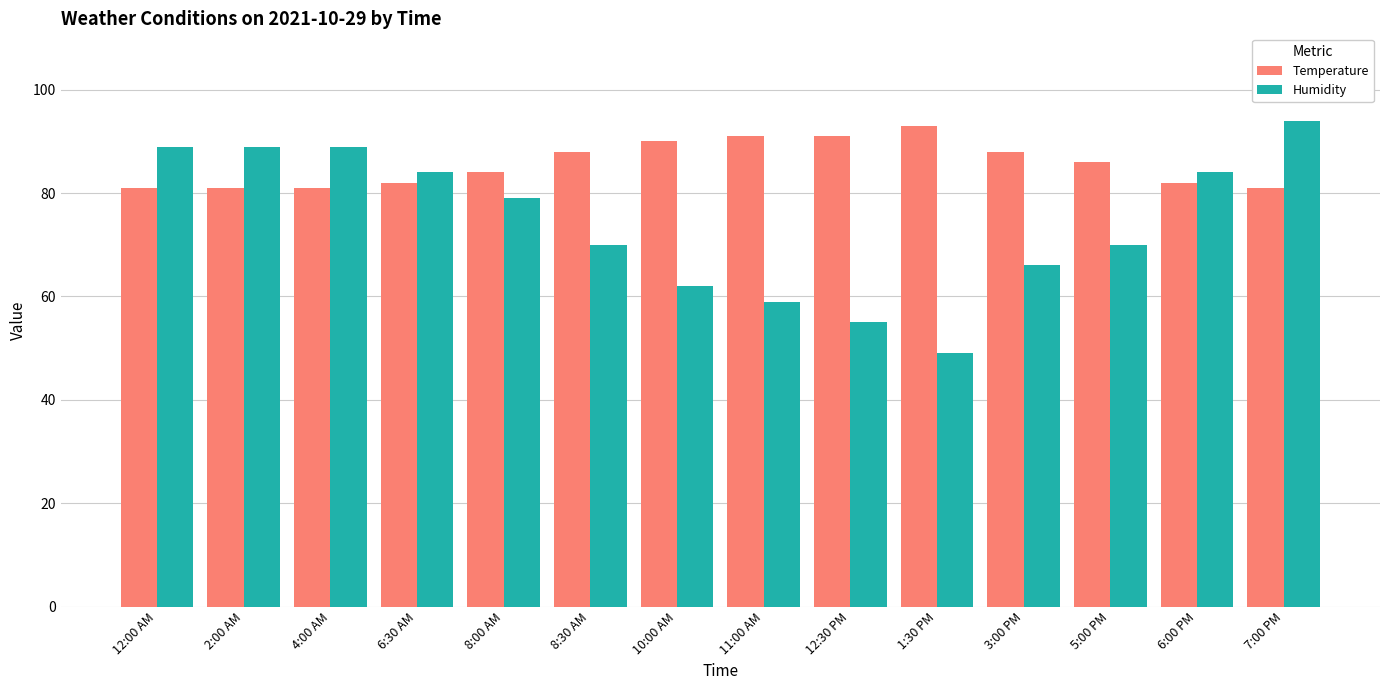

What is the value of the Temperature bar at the 6th from the left?

88